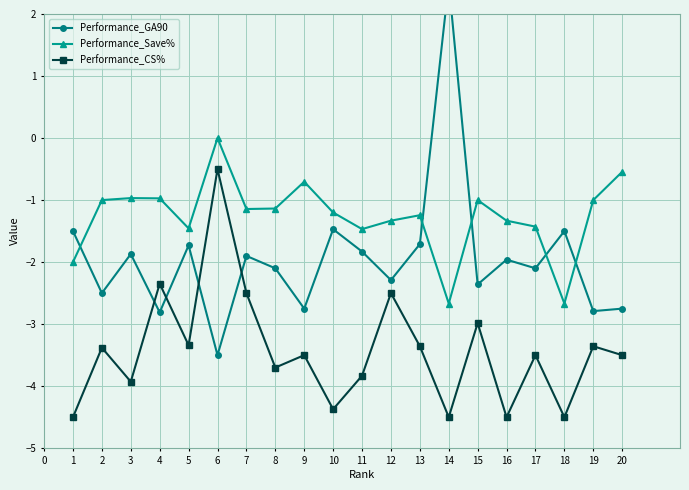

What is the sum of all Performance_GA90 values?

-38.9